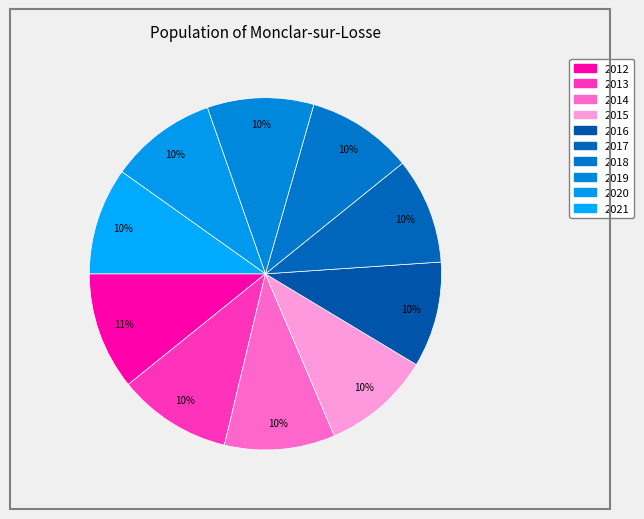

Count the number of slices in the pie.

10